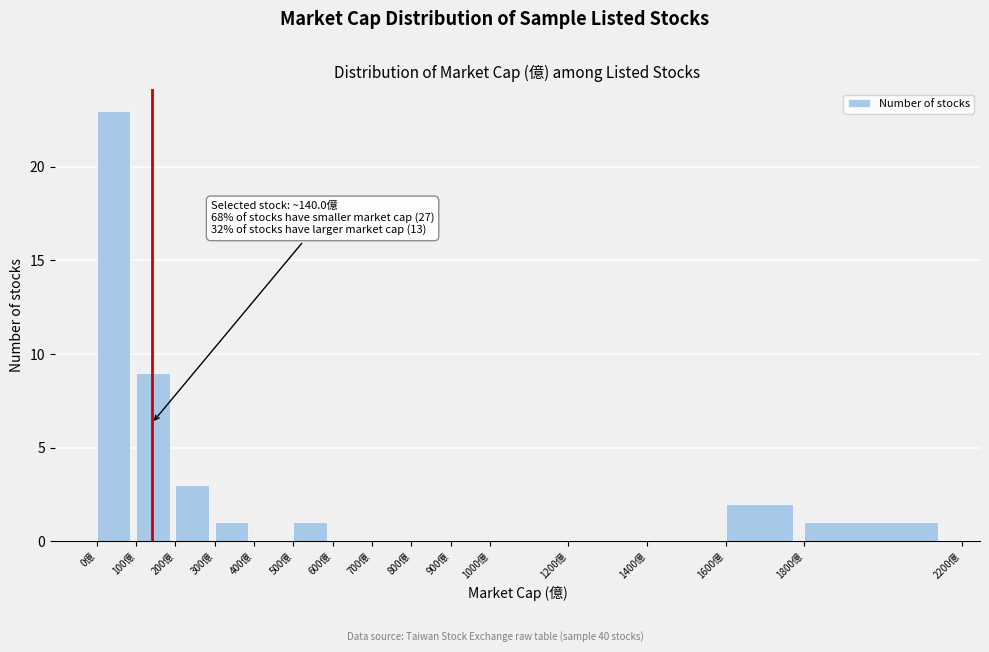

Over which range of the x-axis is the bar tallest?

0 to 100